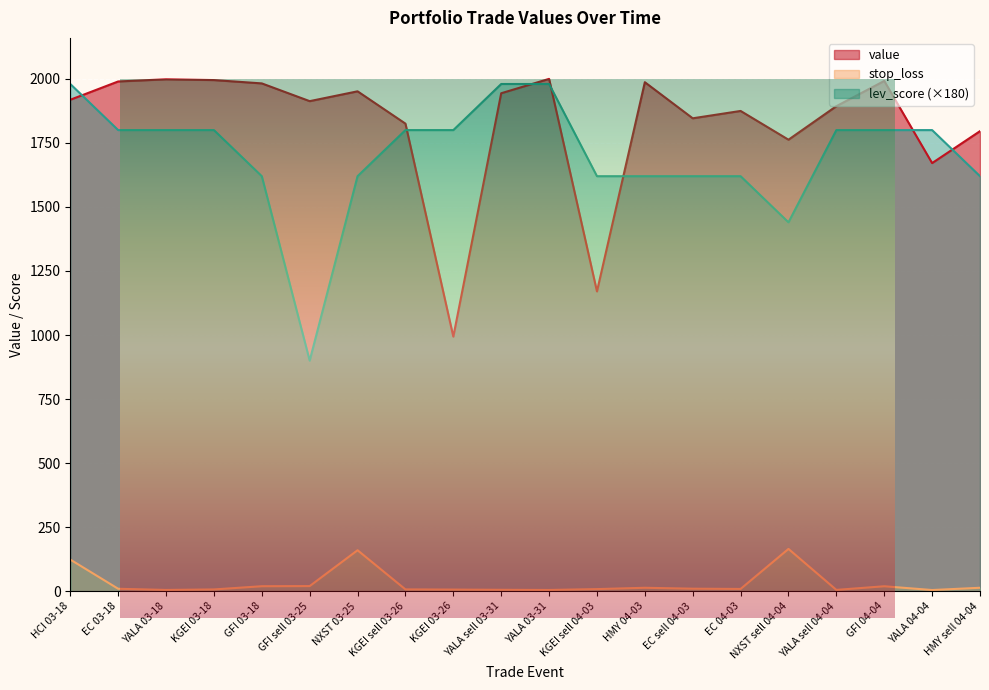

Which has a higher value, EC sell 04-03 or NXST sell 04-04?

EC sell 04-03